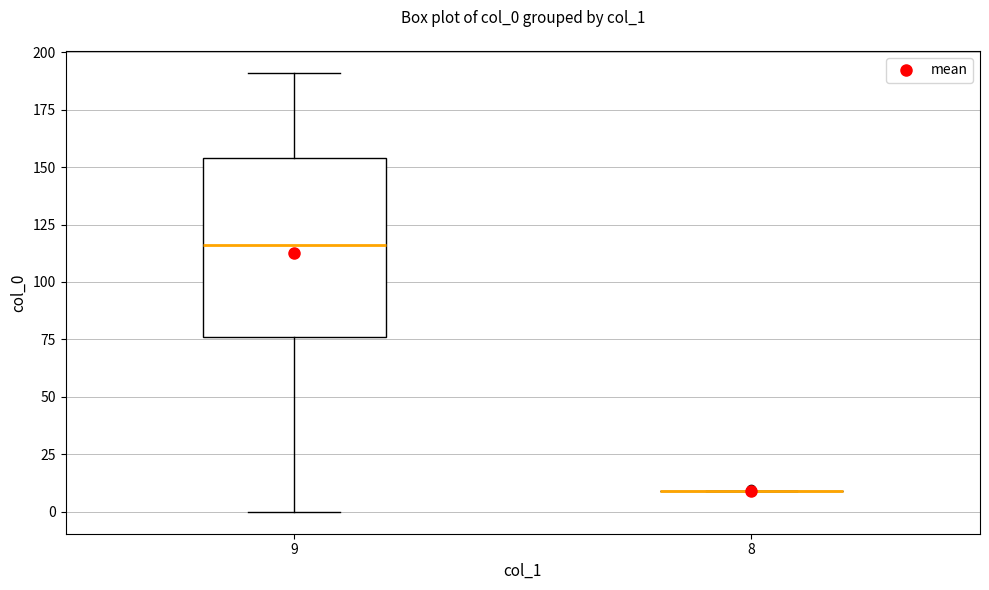

Reading left to right, read every box against the y-axis: the position of its median line, the range the box covers, and the ends of its whiskers. The values are not printed on the chart, so give them approximately, as read against the axis.

9: median 115, box 75 to 155, whiskers 0 to 190
8: box collapsed to a line at 10, whiskers 10 to 10